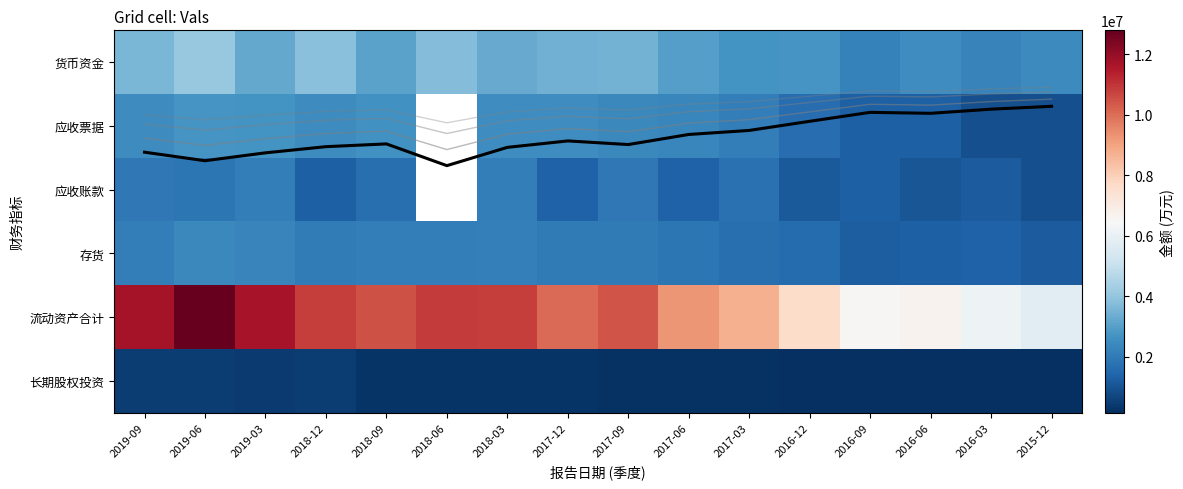

At which label does 应收票据 reach its peak?

2019-06